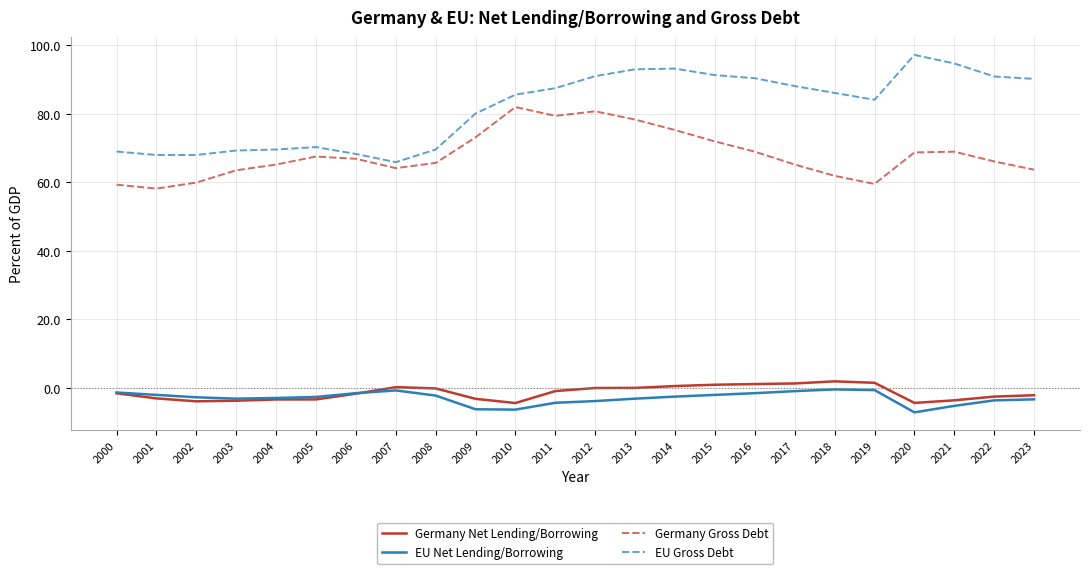

True or false: EU Gross Debt has more than 2 points higher than both neighbors.

True